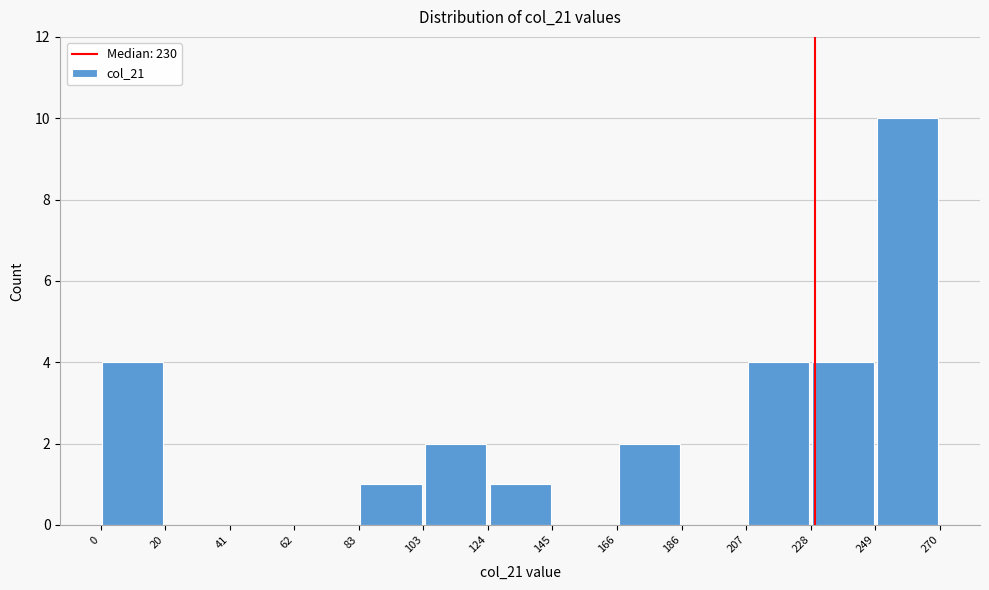

Reading left to right, transcribe this chart: for each bar, give the range it covers on the x-axis and its height. The values are not printed on the chart, so give them approximately, as read against the axis.

0 to 20: 4
20 to 41: 0
41 to 62: 0
62 to 83: 0
83 to 103: 1
103 to 124: 2
124 to 145: 1
145 to 166: 0
166 to 186: 2
186 to 207: 0
207 to 228: 4
228 to 249: 4
249 to 270: 10